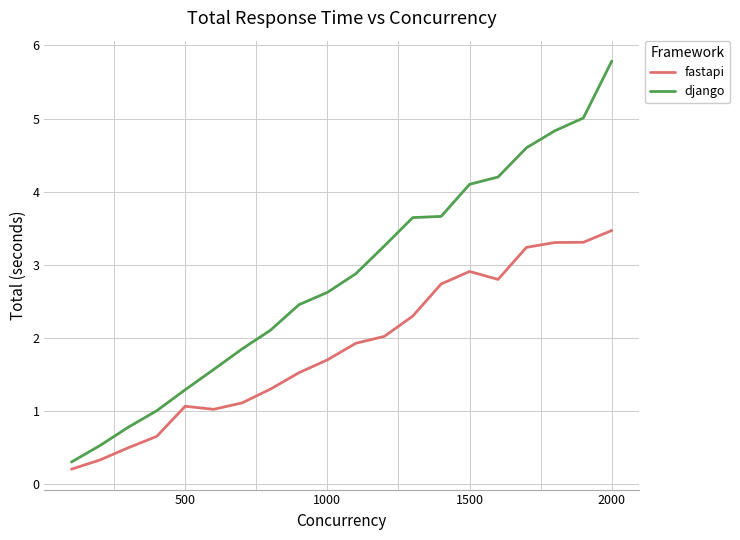

Is this an area chart (filled region under the line)?

No